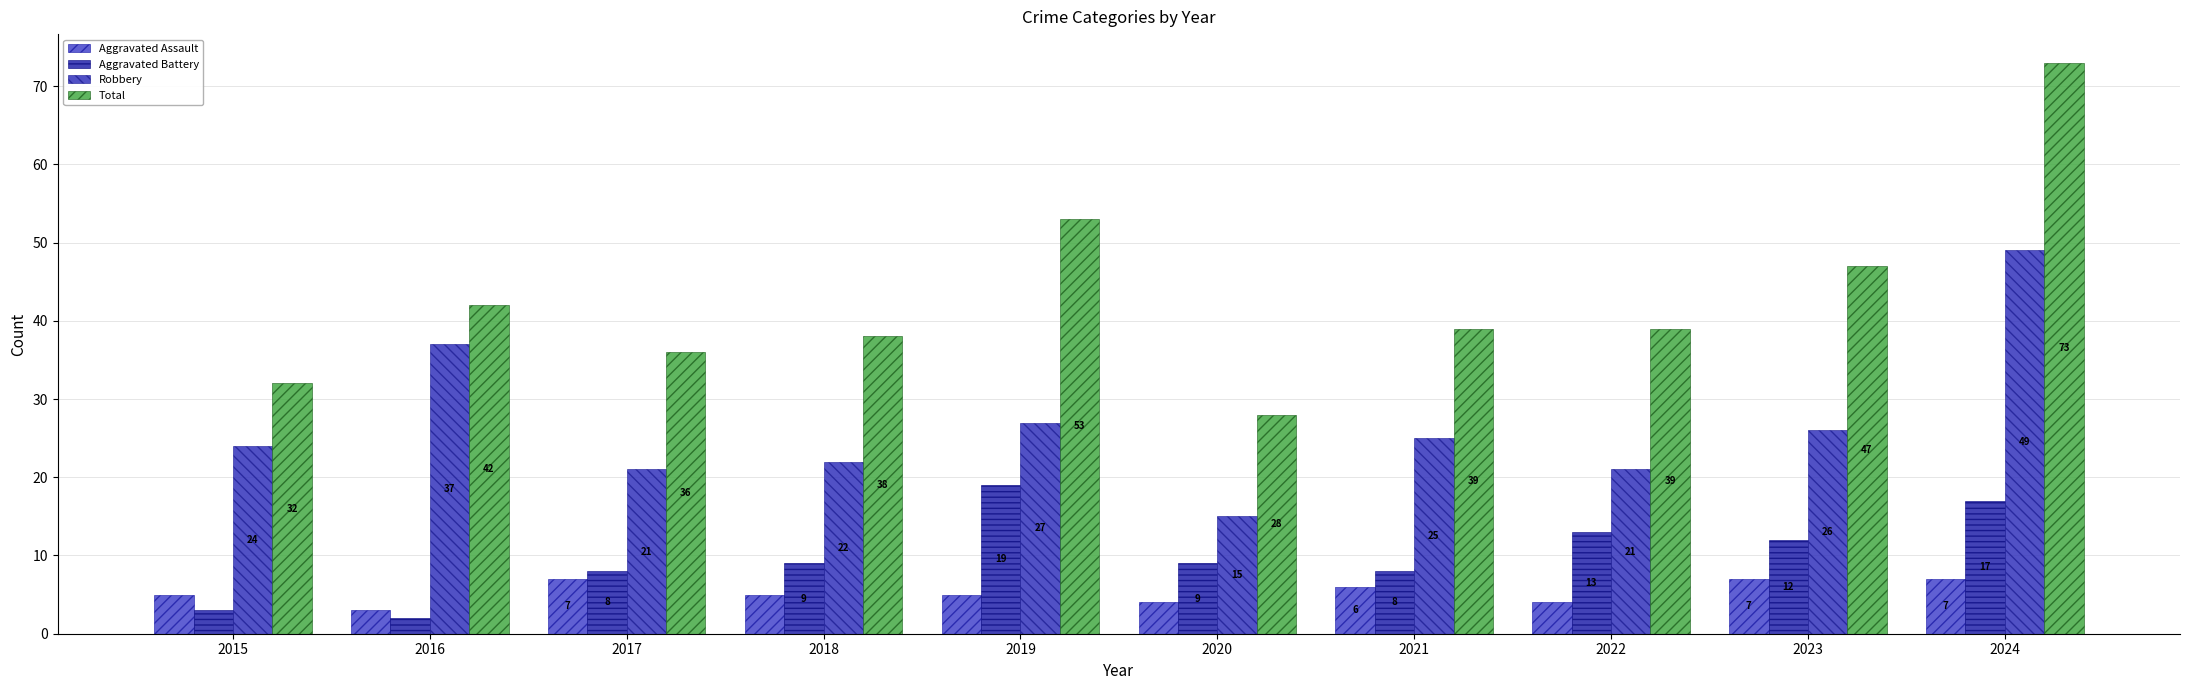

What is the difference between the Aggravated Assault values at 2021 and 2016?

3